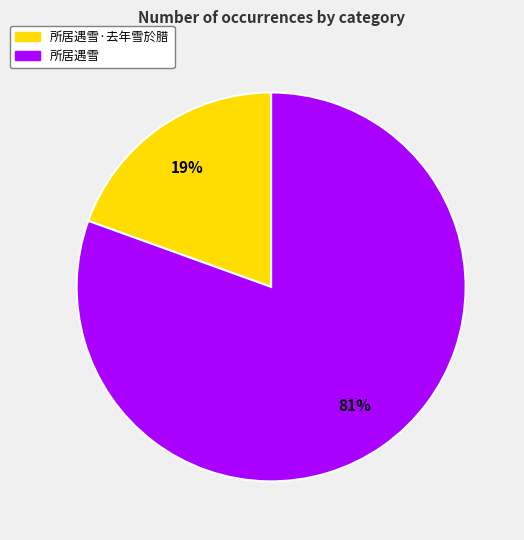

Is there a majority slice in this chart?

Yes